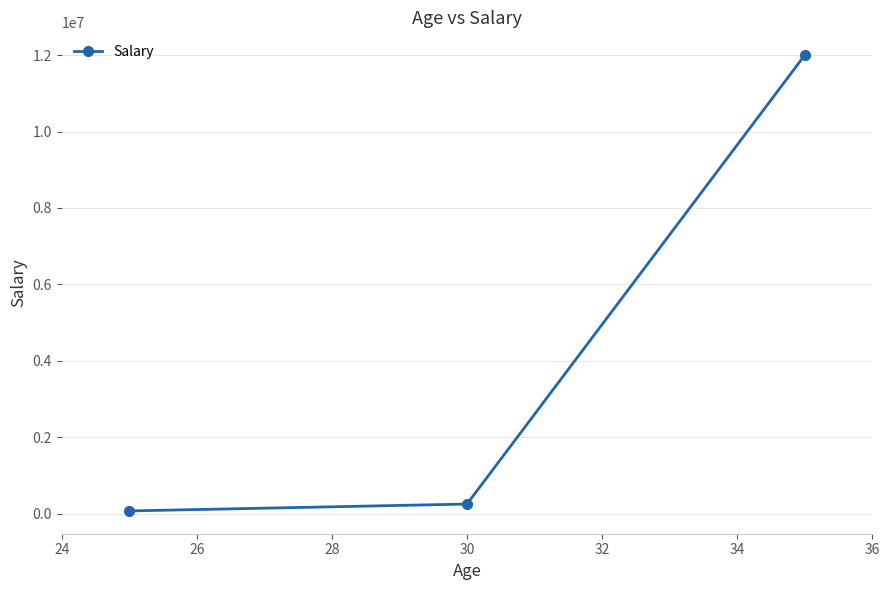

What is the maximum value shown in the chart?

12000000